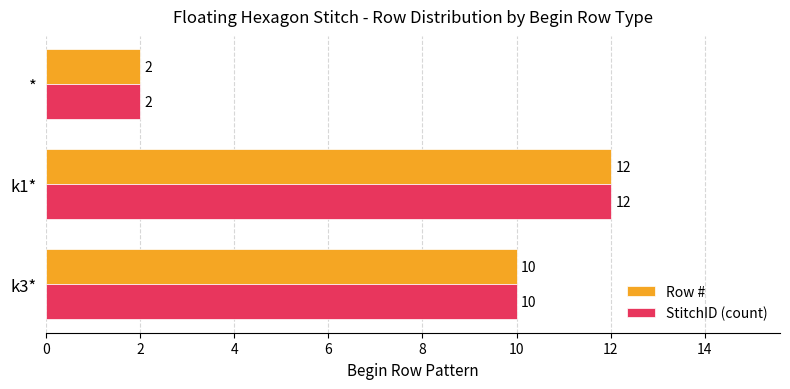

Which category has the lowest value in the StitchID (count) series?

*